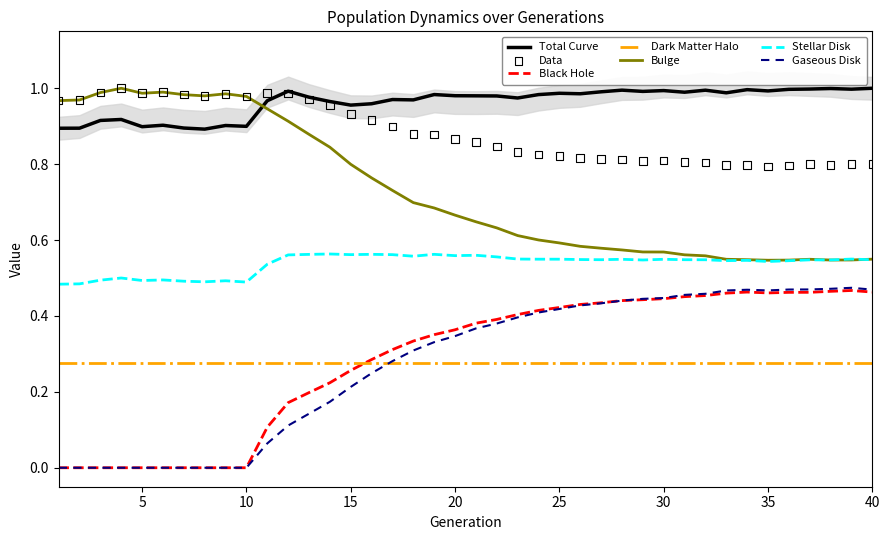

True or false: Total Curve and Dark Matter Halo cross at least once.

False